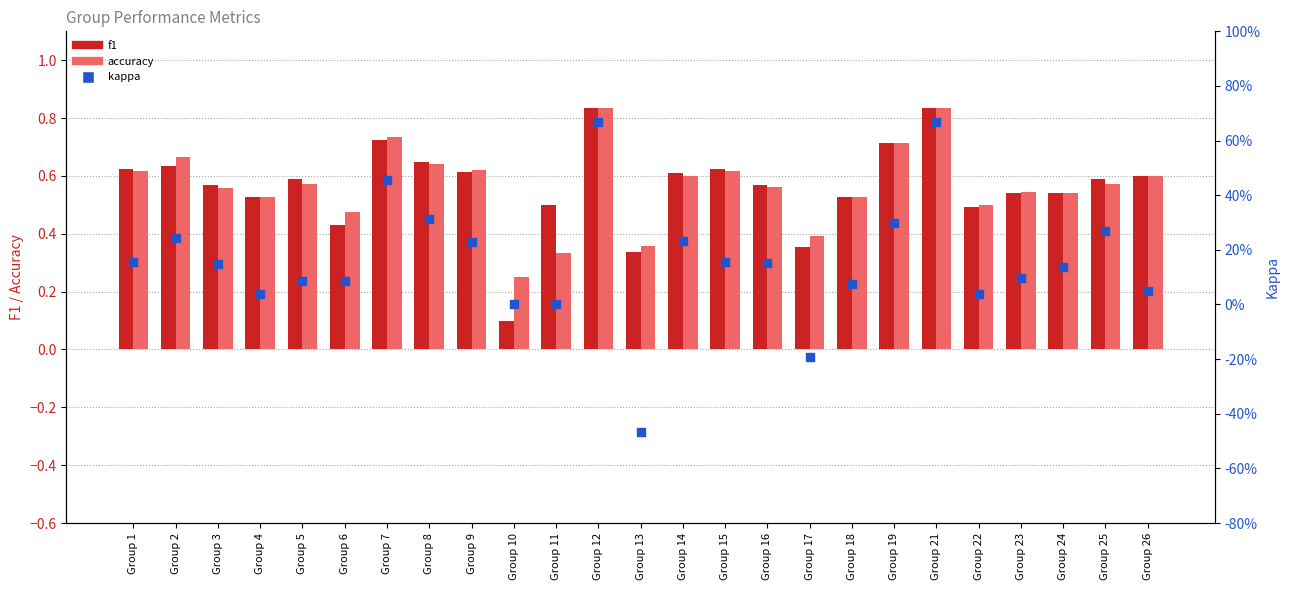

Is the value of f1 at Group 13 greater than the value of kappa at Group 23?

Yes